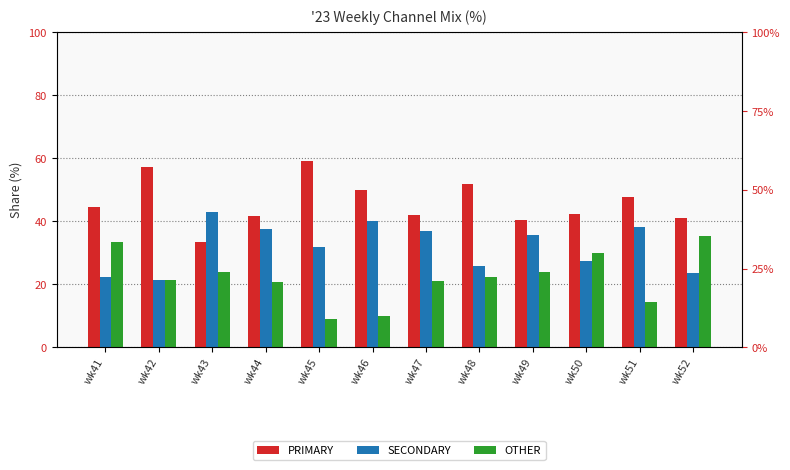

What is the maximum value shown in the chart?

59.1